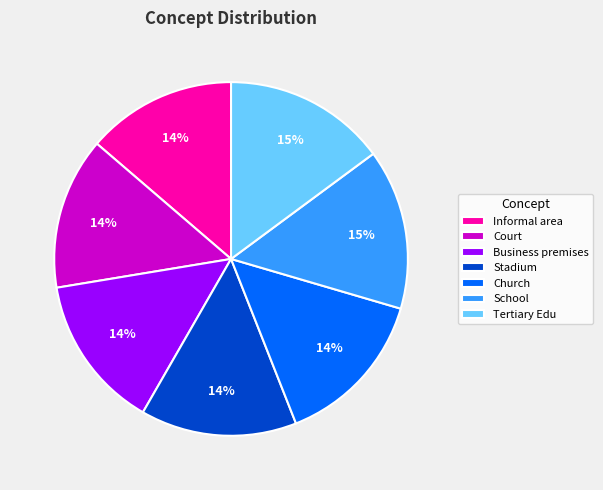

How many slices are in this pie chart?

7